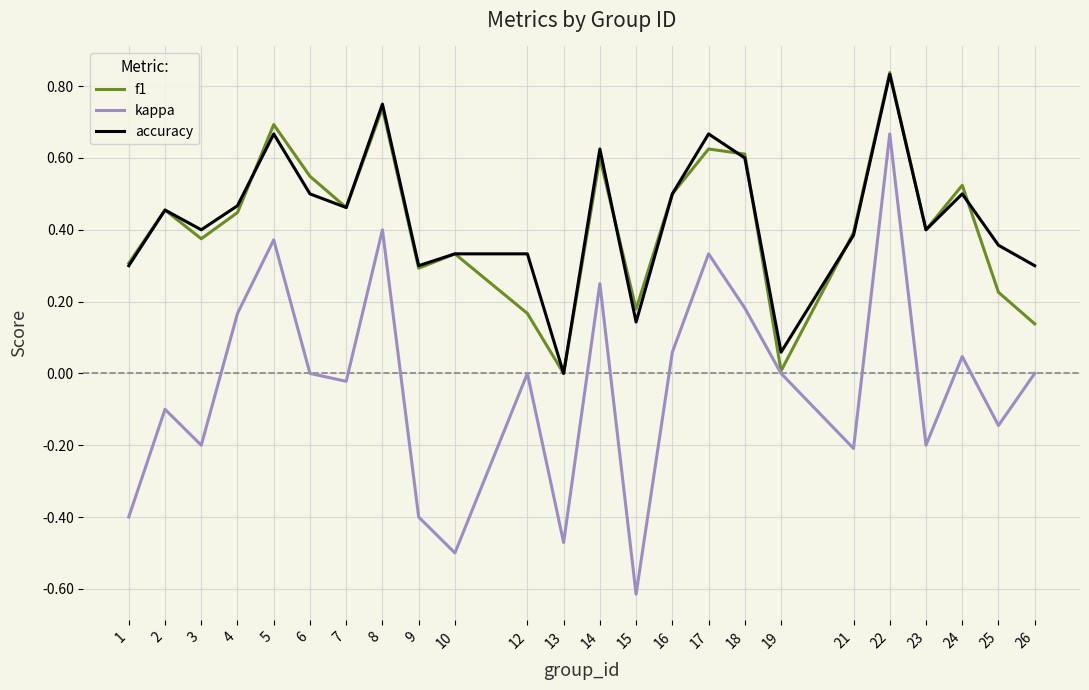

Which category has the lowest value across all series?

15